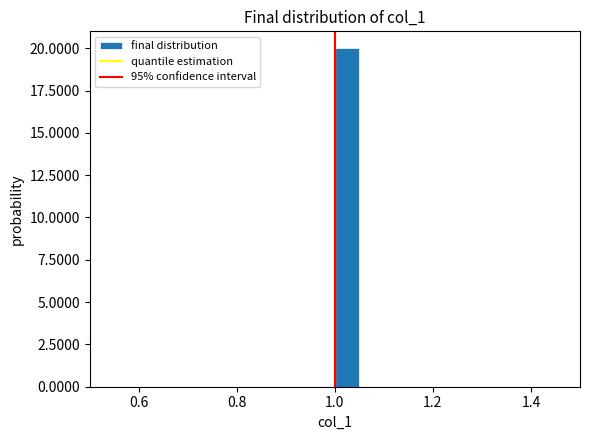

Around what value on the x-axis is the tallest bar? Give the approximate position of its centre, as read against the axis.

1.02